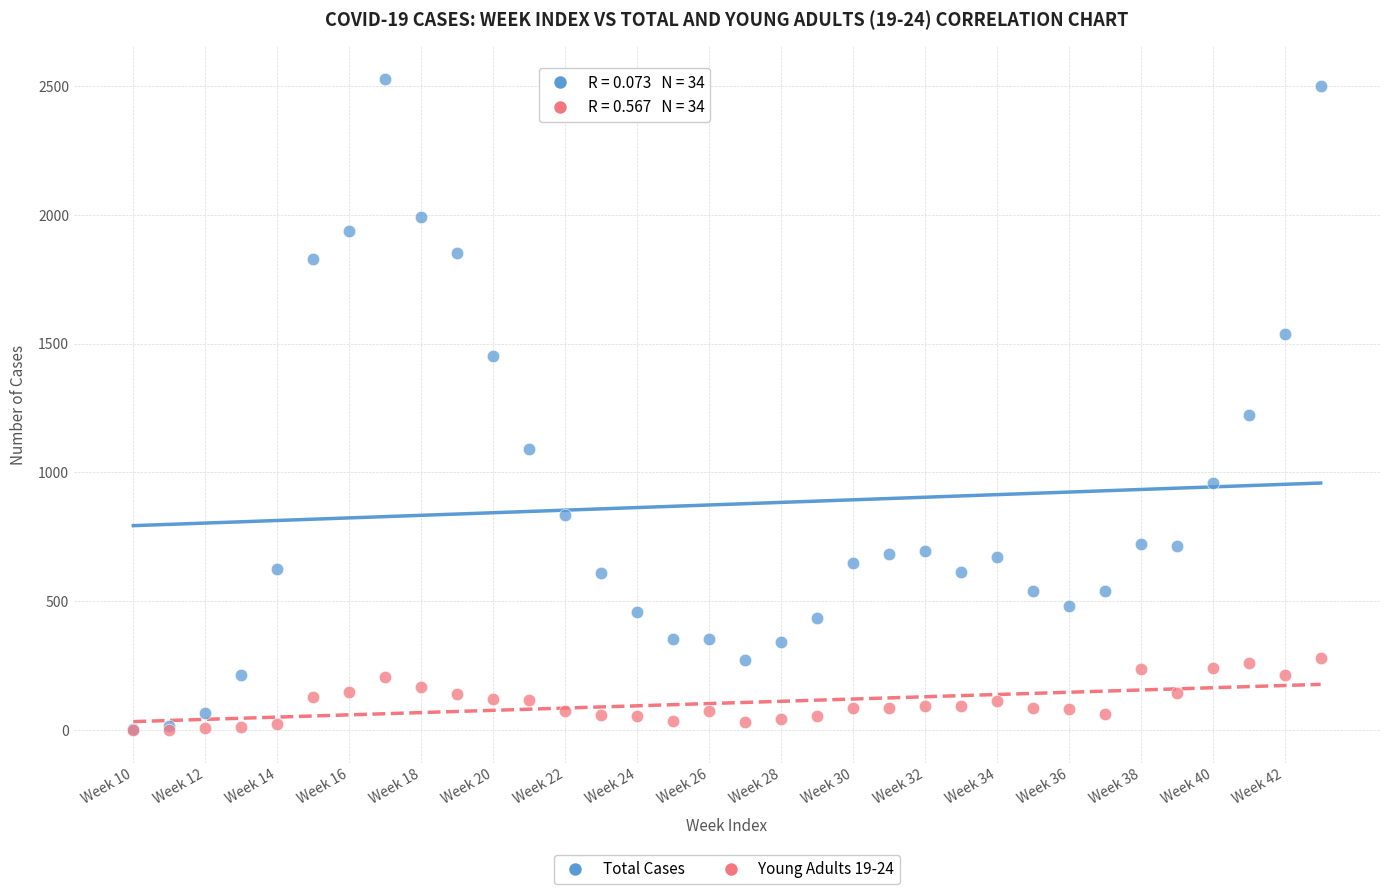

What are all the series names shown in the legend?

Total Cases, Young Adults 19-24